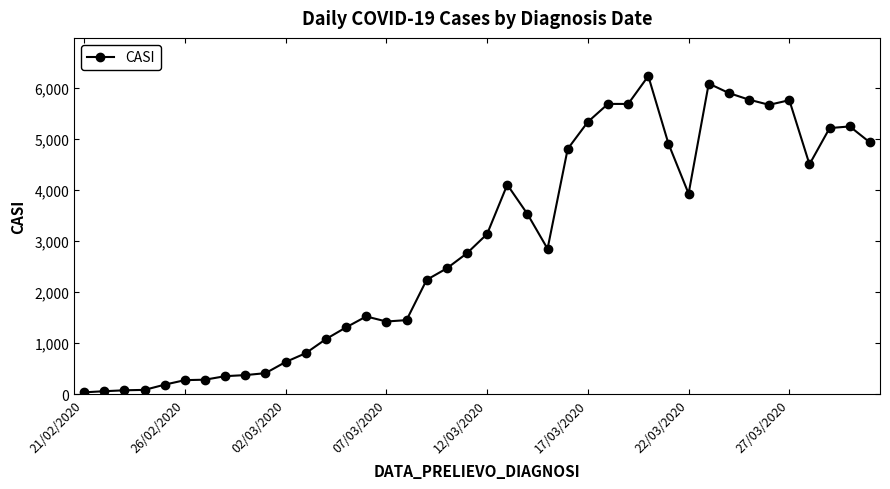

What is the maximum value shown in the chart?

6237